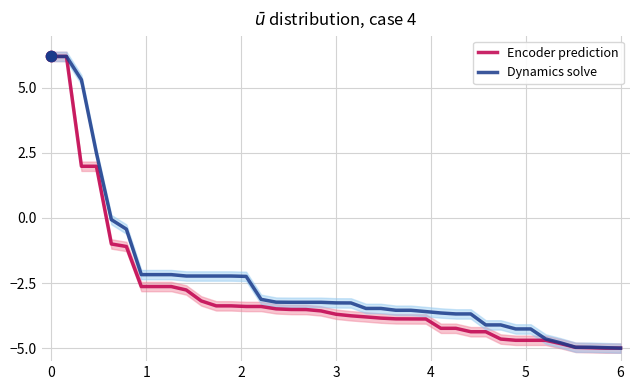

What are all the series names shown in the legend?

Encoder prediction, Dynamics solve